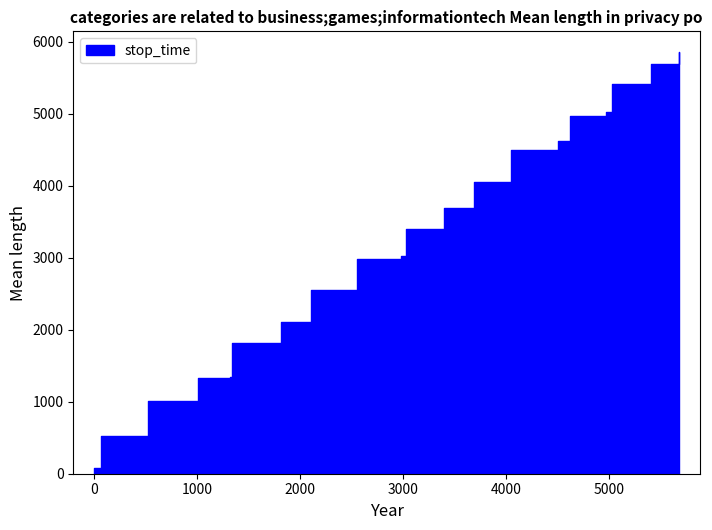

The value at 1815 is 2104. True or false?

True